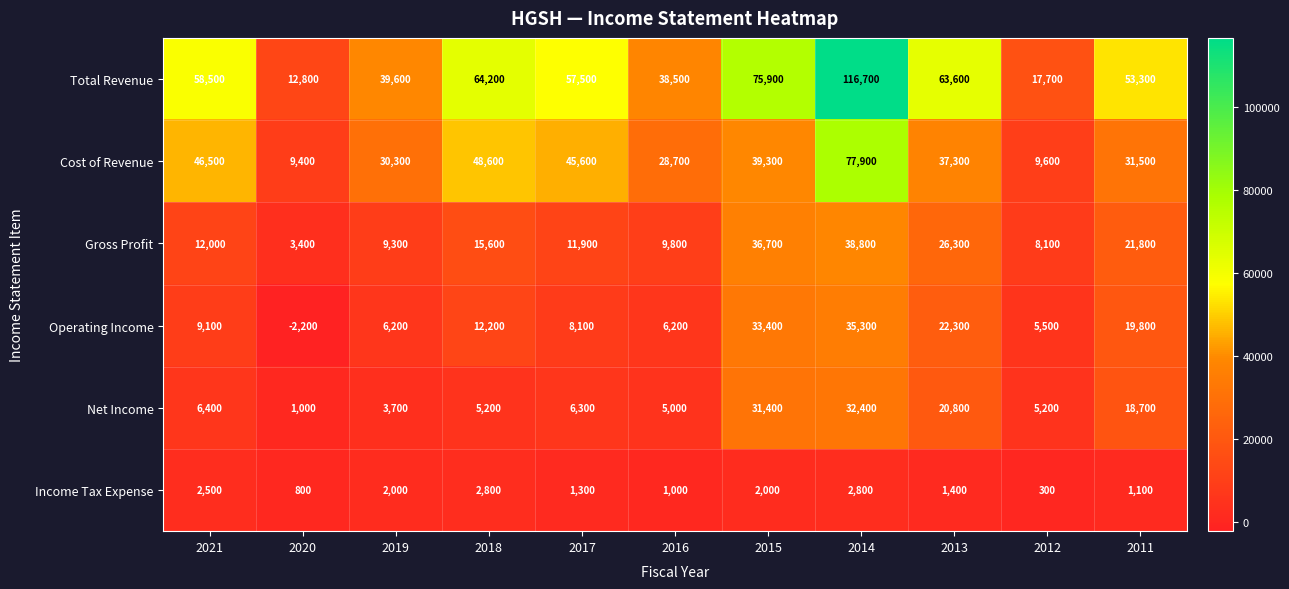

At 2015, list the series in order from largest to smallest.

Total Revenue, Cost of Revenue, Gross Profit, Operating Income, Net Income, Income Tax Expense